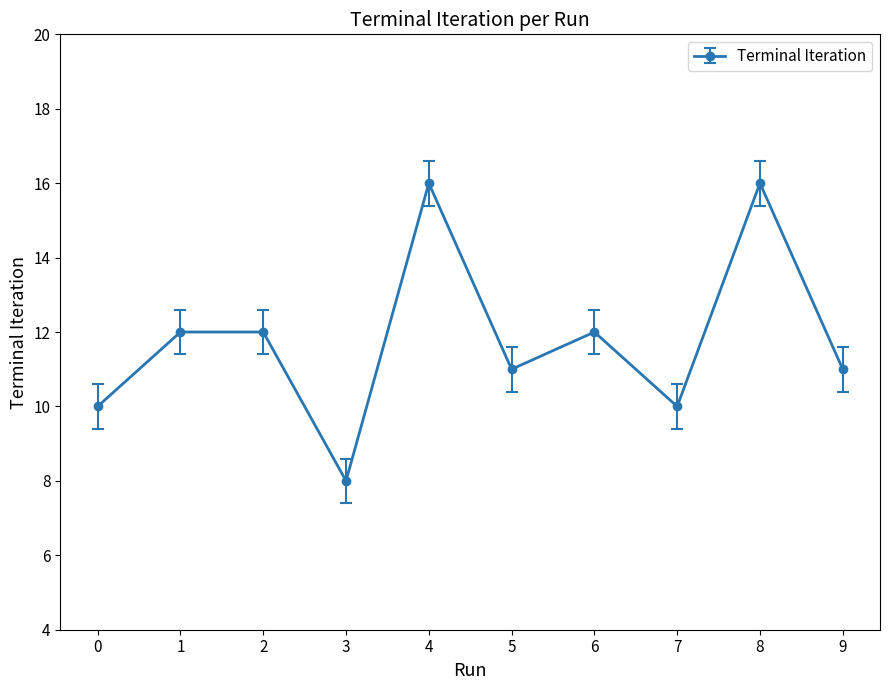

What is the difference between the values at 7 and 5?

1